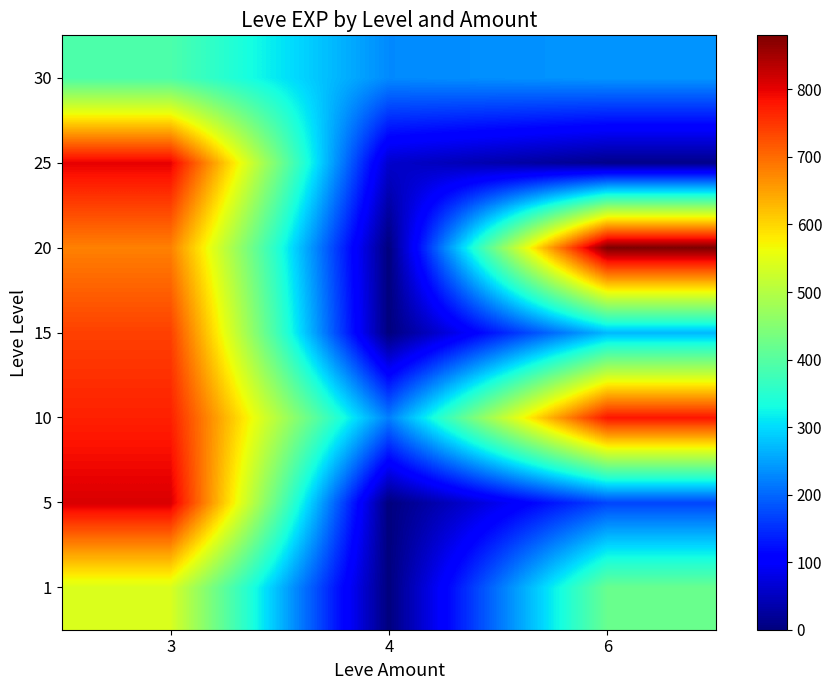

What is the spread (max minus min) of values at 3?

420